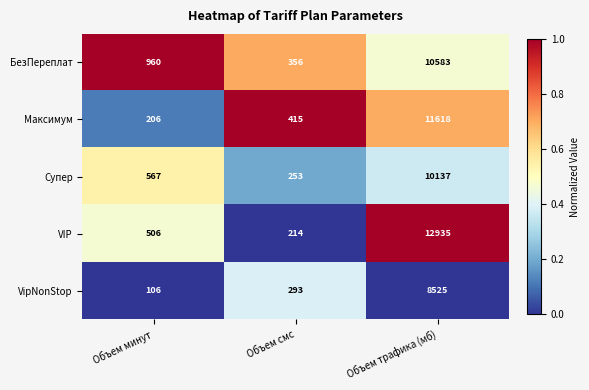

Rank the series at Объем трафика (мб) from highest to lowest value.

VIP, Максимум, БезПереплат, Супер, VipNonStop